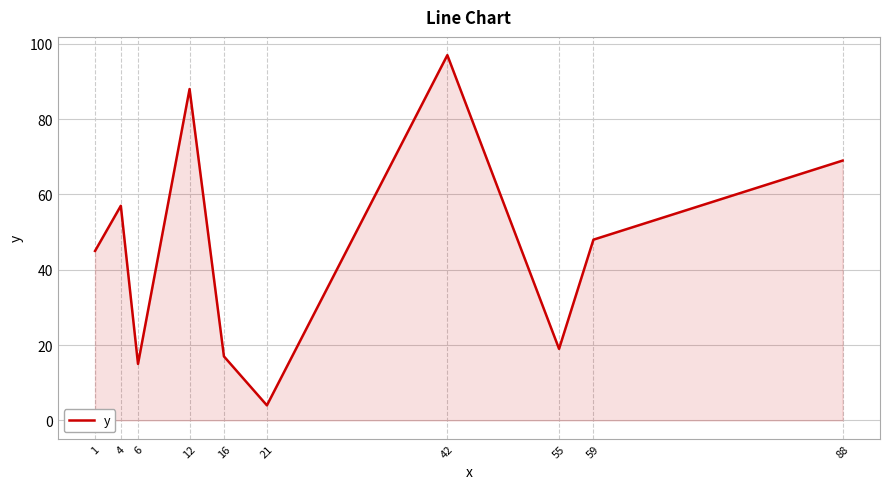

Which has a higher value, 55 or 6?

55